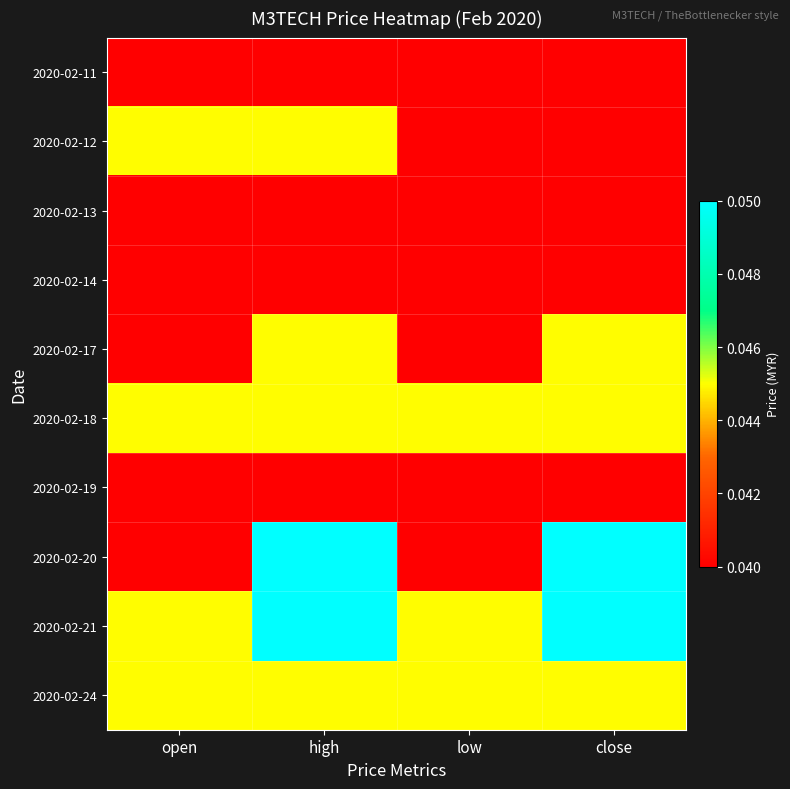

At how many categories does at least one series exceed 0?

4